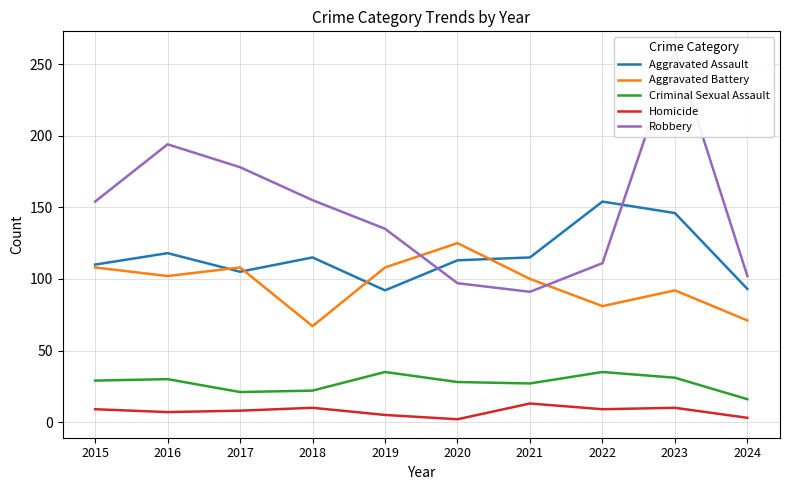

Reading left to right, list all the values displayed in this chart.

Aggravated Assault: 2015=110	2016=118	2017=105	2018=115	2019=92	2020=113	2021=115	2022=154	2023=146	2024=93
Aggravated Battery: 2015=108	2016=102	2017=108	2018=67	2019=108	2020=125	2021=100	2022=81	2023=92	2024=71
Criminal Sexual Assault: 2015=29	2016=30	2017=21	2018=22	2019=35	2020=28	2021=27	2022=35	2023=31	2024=16
Homicide: 2015=9	2016=7	2017=8	2018=10	2019=5	2020=2	2021=13	2022=9	2023=10	2024=3
Robbery: 2015=154	2016=194	2017=178	2018=155	2019=135	2020=97	2021=91	2022=111	2023=260	2024=102